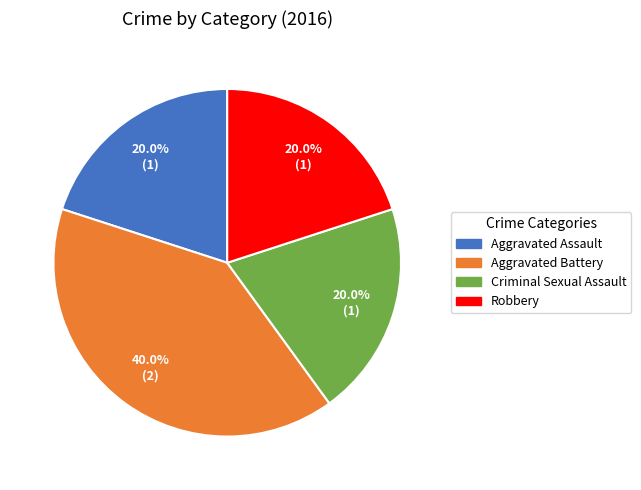

Is there any slice that represents more than half of the pie?

No